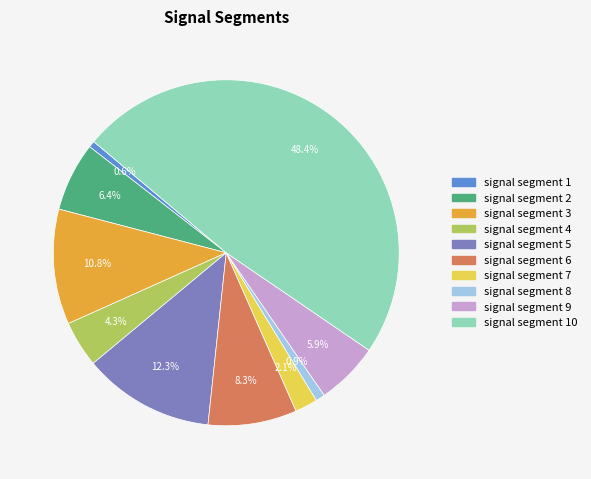

Does any single category account for the majority?

No